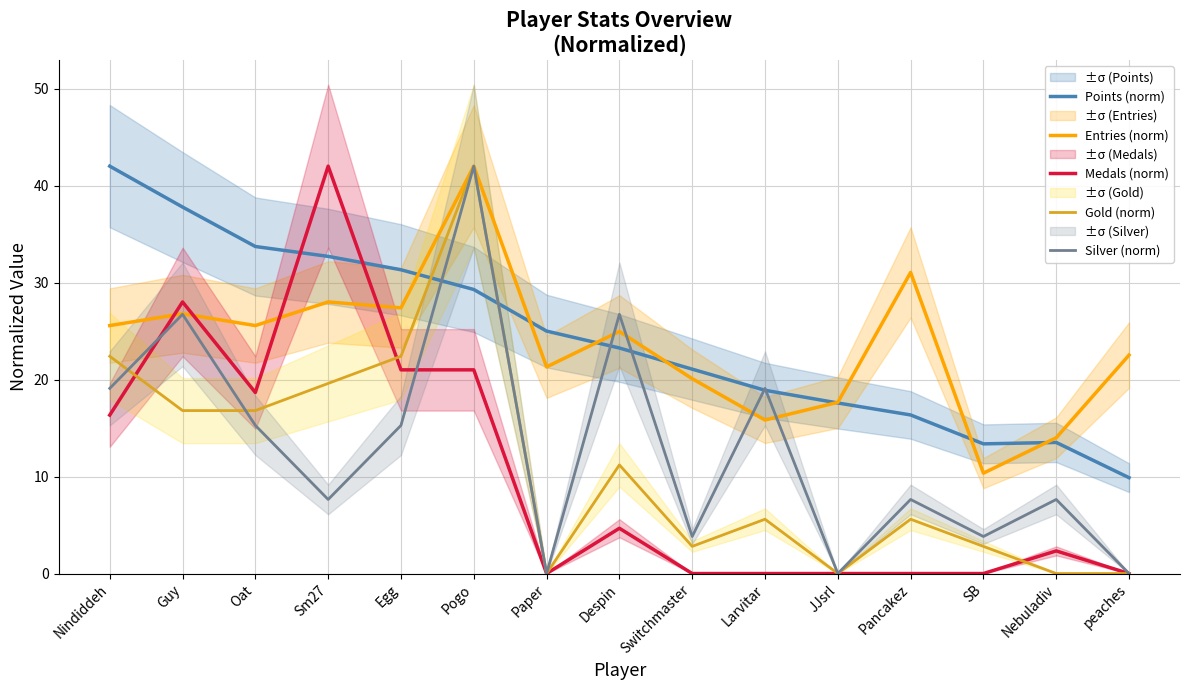

Which series has the largest range (max minus min)?

Medals (norm)